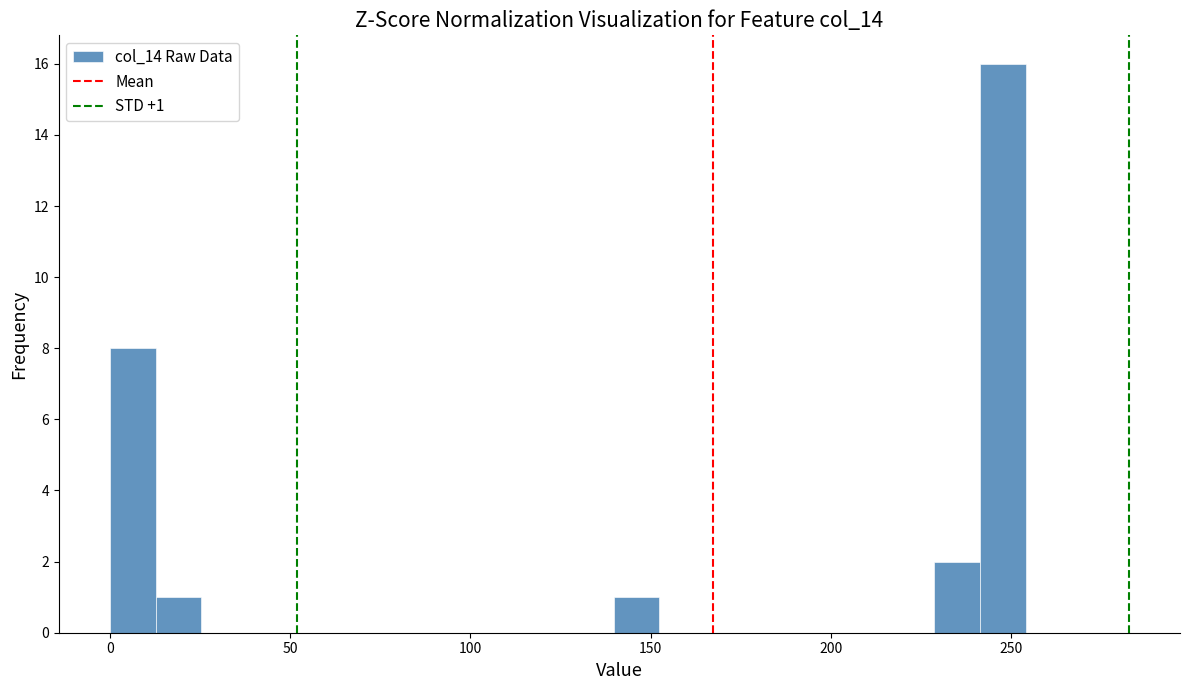

Around what value on the x-axis is the tallest bar? Give the approximate position of its centre, as read against the axis.

250